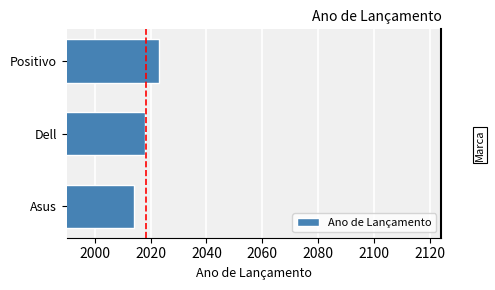

How many series are shown in this chart?

1